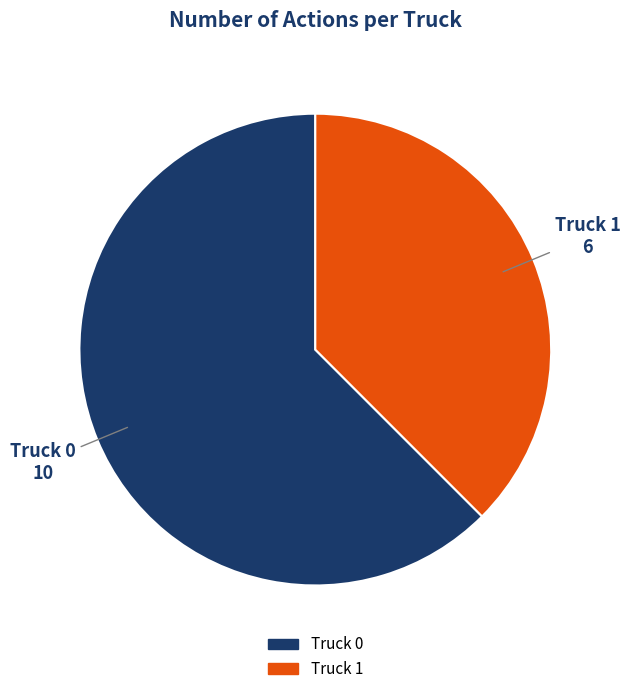

Rank the categories by value from highest to lowest.

Truck 0, Truck 1